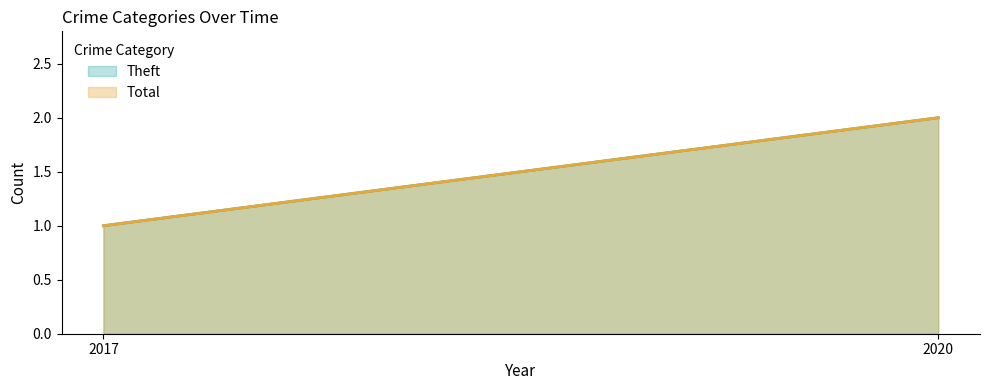

Is it true that Total equals 1 at 2017?

True